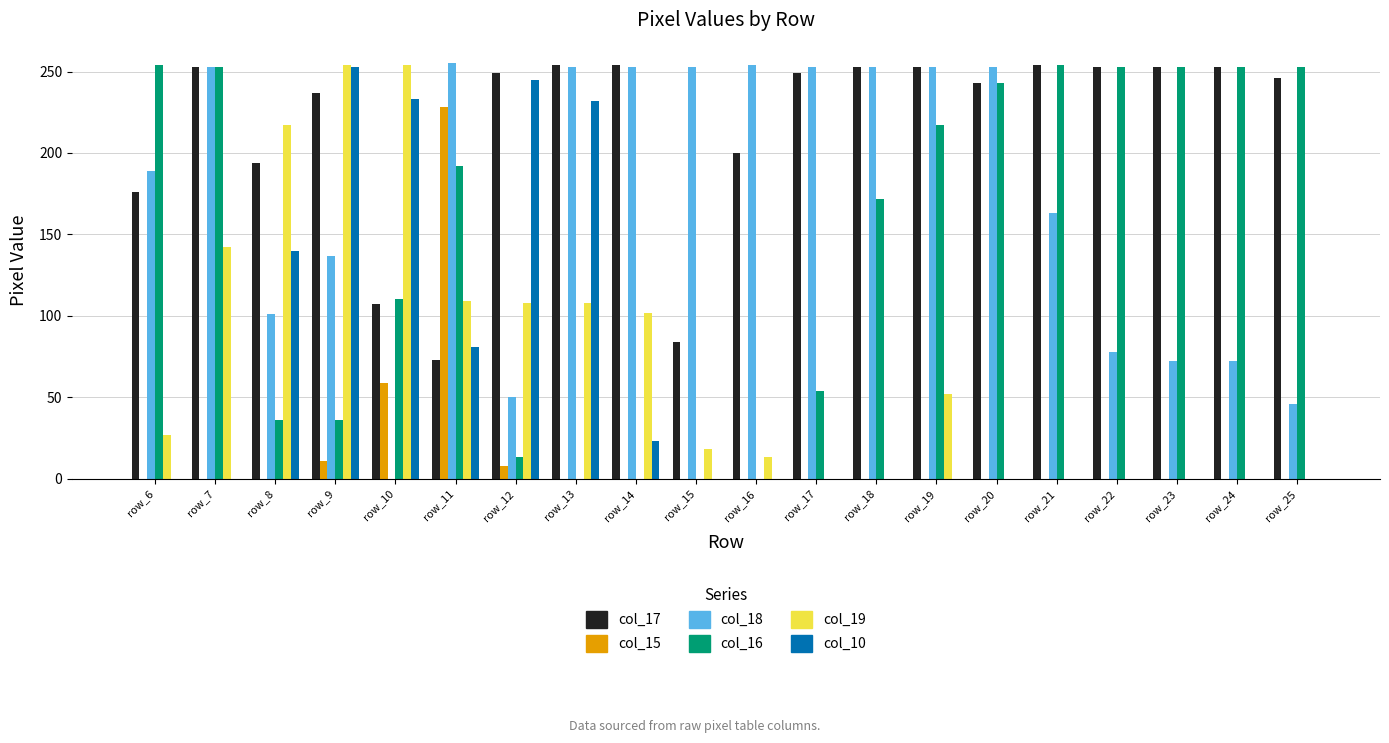

Which series changed the most between row_9 and row_24?

col_19